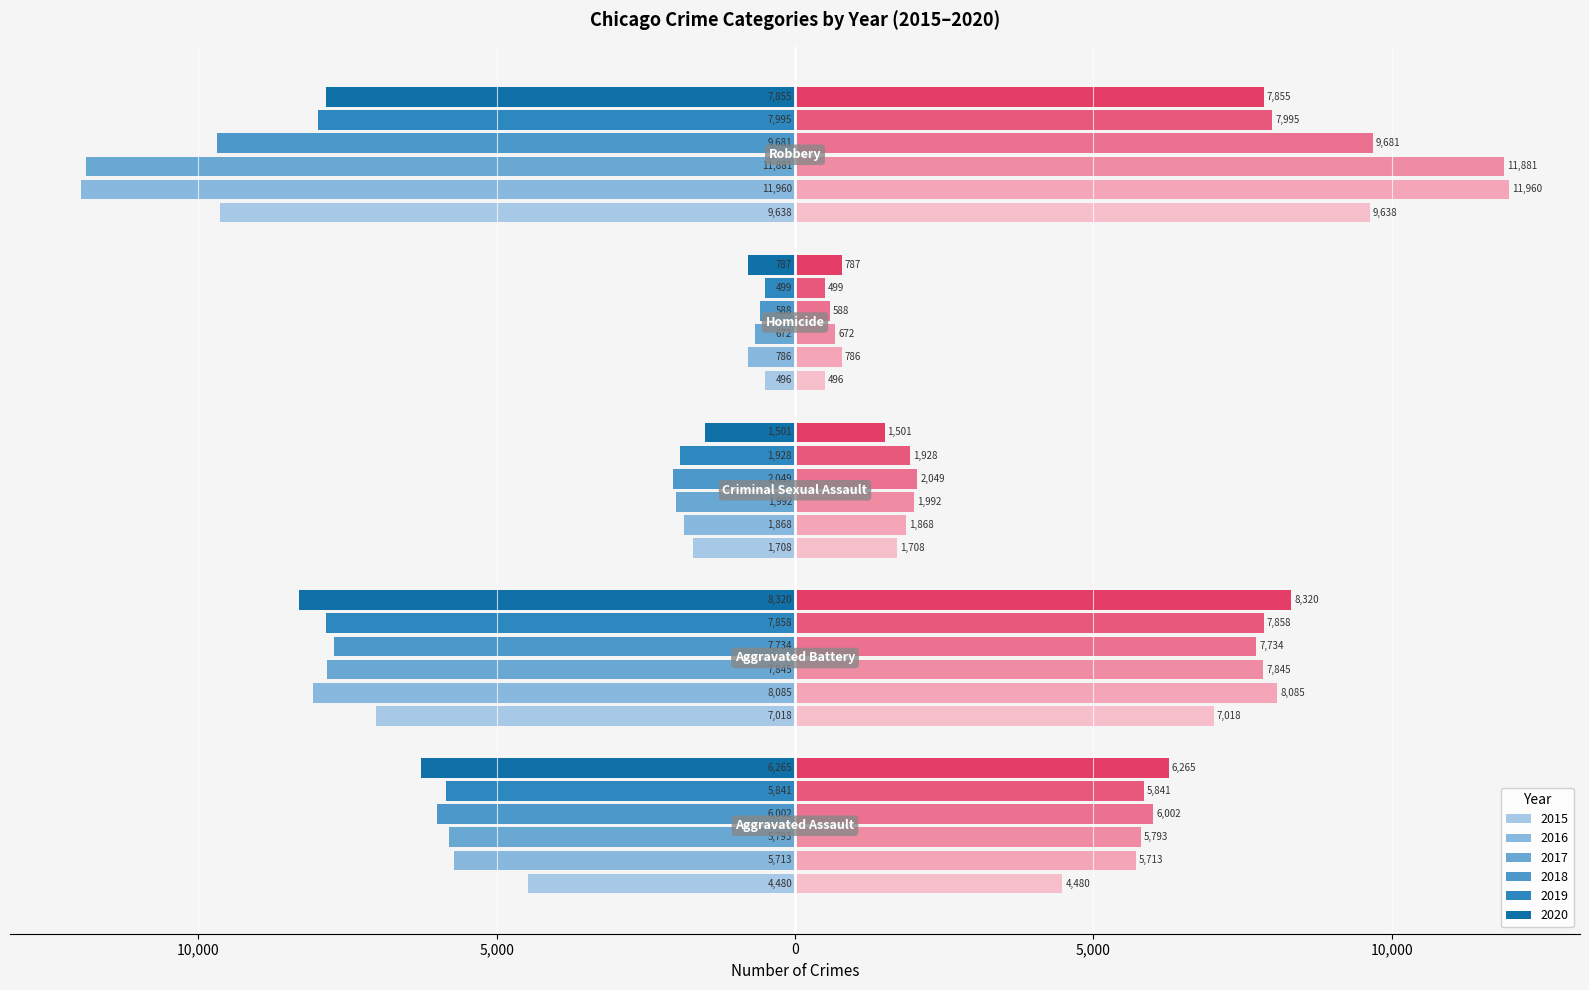

Reading left to right, list all the values displayed in this chart.

2015: Aggravated Assault=-4480	Aggravated Battery=-7018	Criminal Sexual Assault=-1708	Homicide=-496	Robbery=-9638
2016: Aggravated Assault=-5713	Aggravated Battery=-8085	Criminal Sexual Assault=-1868	Homicide=-786	Robbery=-11960
2017: Aggravated Assault=-5793	Aggravated Battery=-7845	Criminal Sexual Assault=-1992	Homicide=-672	Robbery=-11881
2018: Aggravated Assault=-6002	Aggravated Battery=-7734	Criminal Sexual Assault=-2049	Homicide=-588	Robbery=-9681
2019: Aggravated Assault=-5841	Aggravated Battery=-7858	Criminal Sexual Assault=-1928	Homicide=-499	Robbery=-7995
2020: Aggravated Assault=-6265	Aggravated Battery=-8320	Criminal Sexual Assault=-1501	Homicide=-787	Robbery=-7855